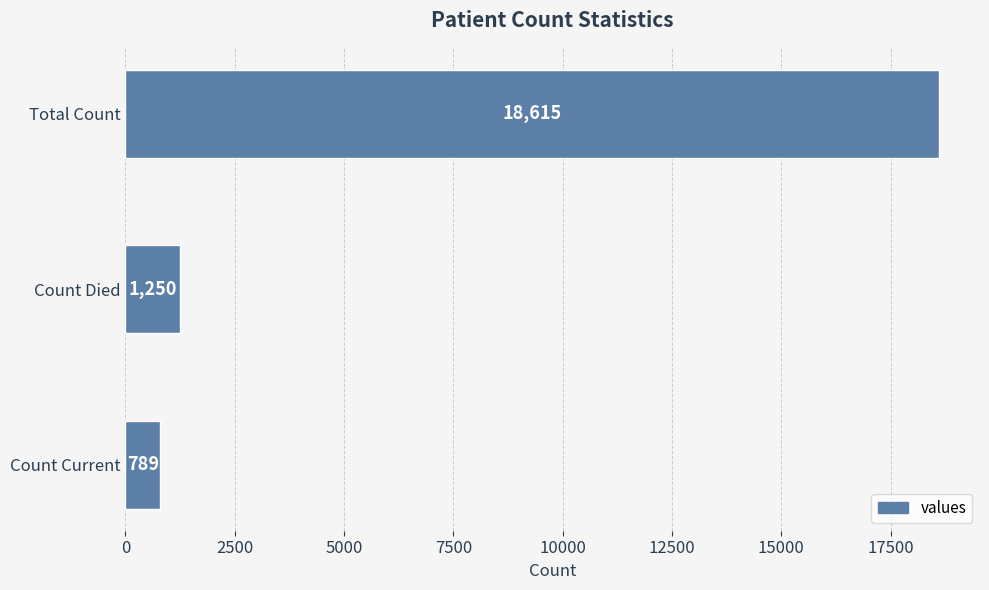

What is the difference between the maximum and second lowest values?

17365